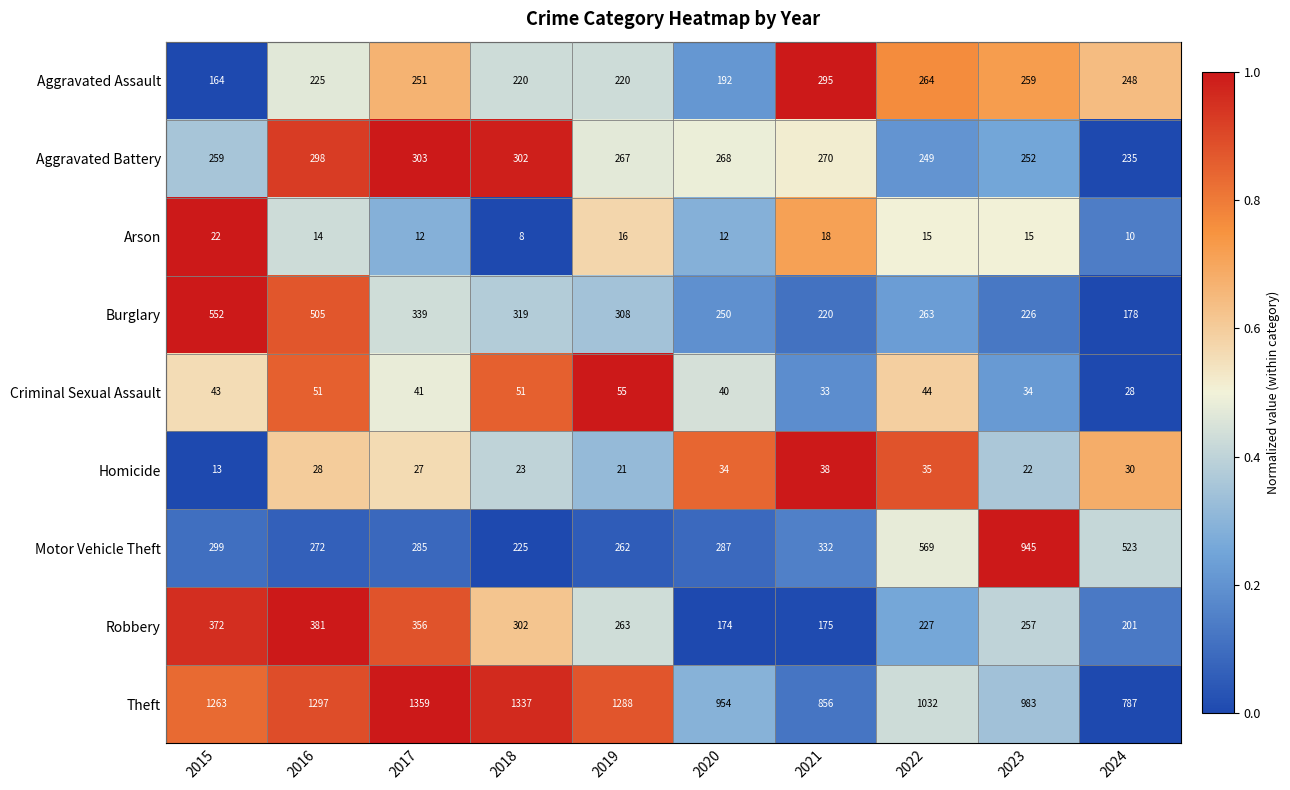

Which series has the largest total across all categories?

Theft